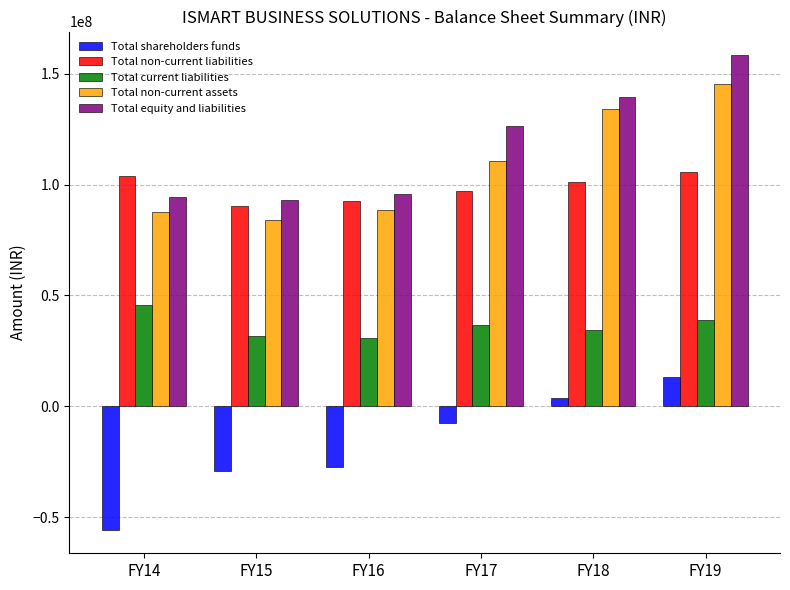

What are all the series names shown in the legend?

Total shareholders funds, Total non-current liabilities, Total current liabilities, Total non-current assets, Total equity and liabilities